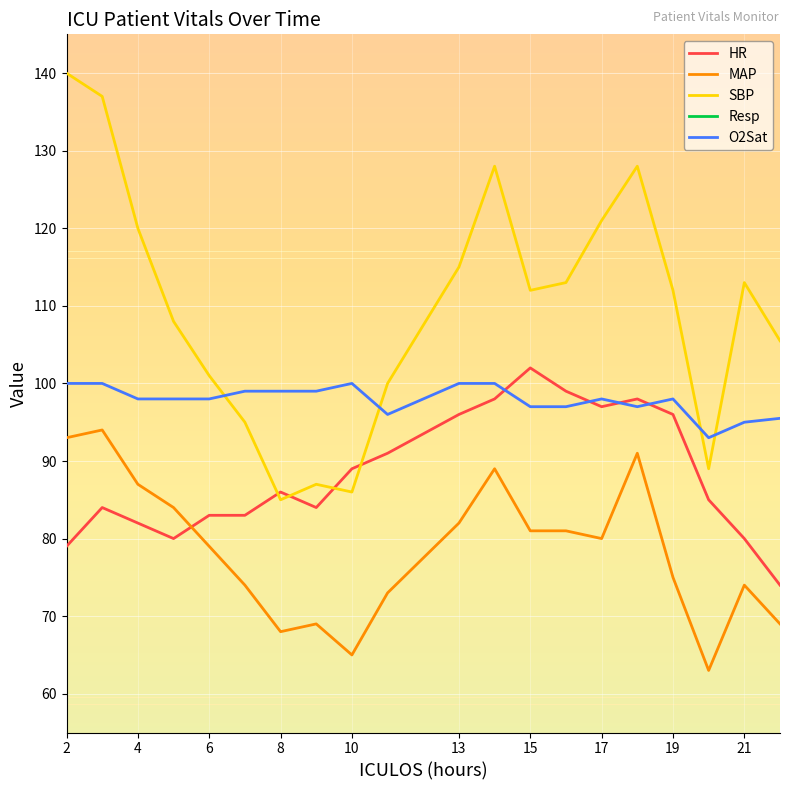

What is the difference between the HR values at 17 and 2?

18.0